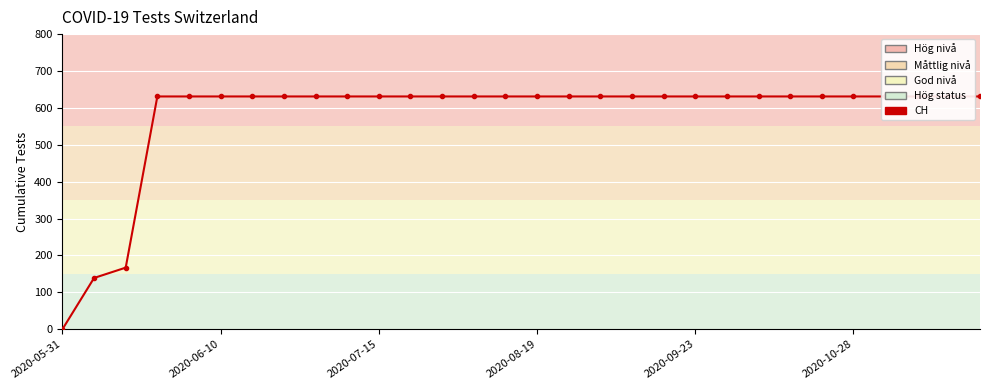

Which has a higher value, 27 or 23?

27